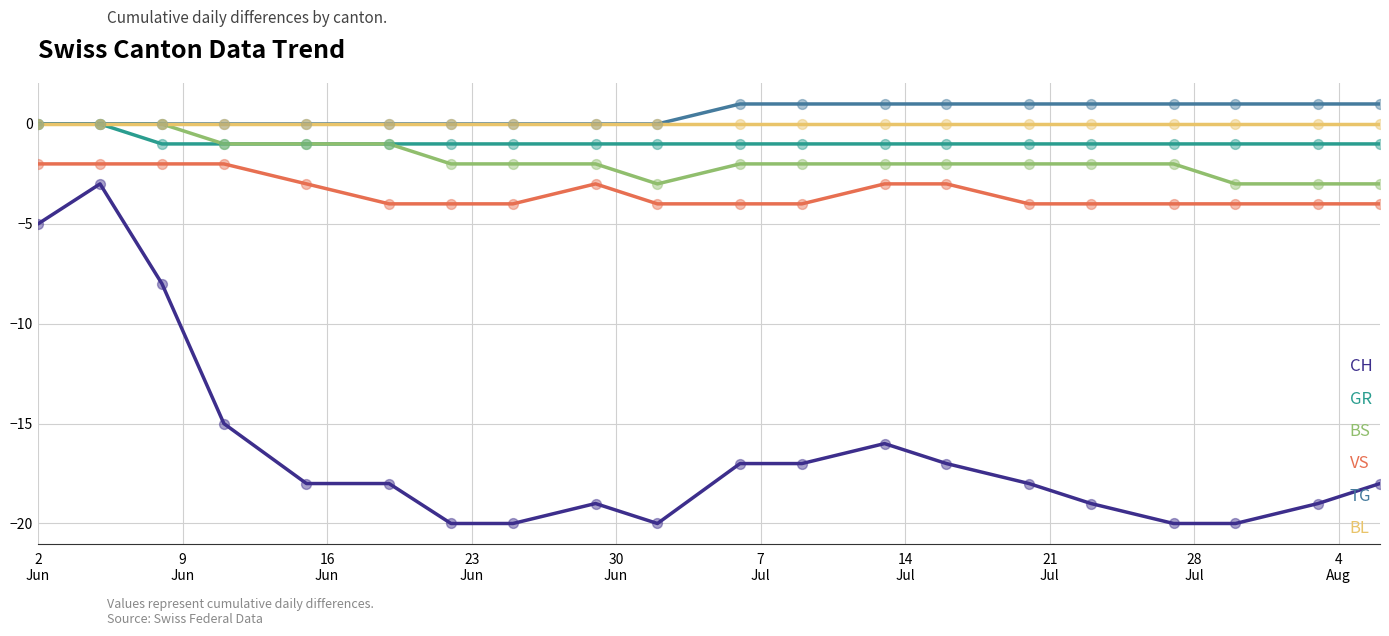

Which series has the largest range (max minus min)?

CH